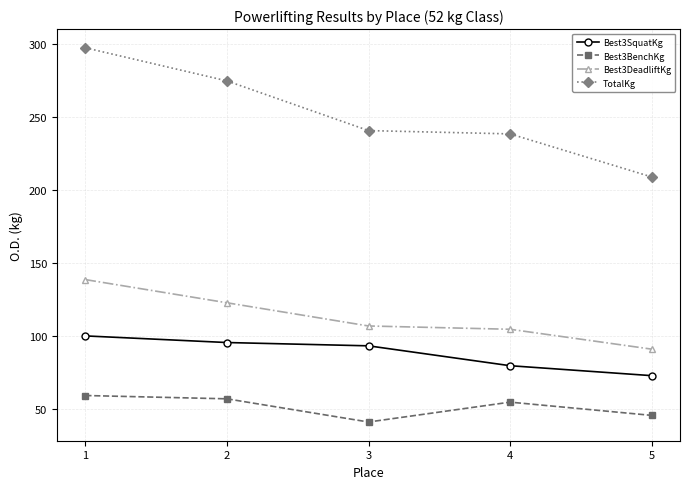

Rank the series at 4 from lowest to highest value.

Best3BenchKg, Best3SquatKg, Best3DeadliftKg, TotalKg